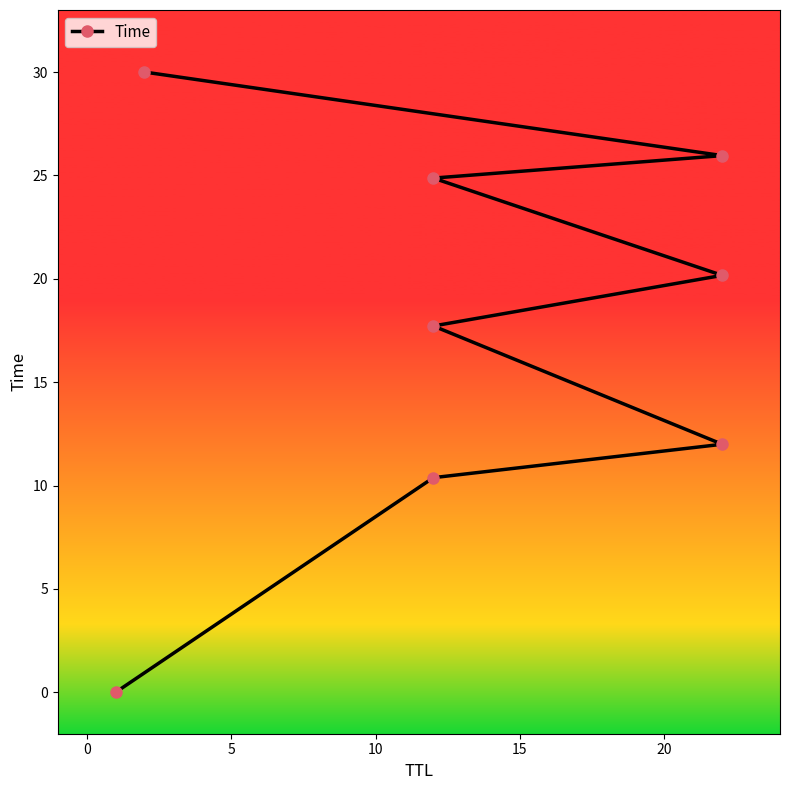

What is the change in value from 0 to 20?

+14.5